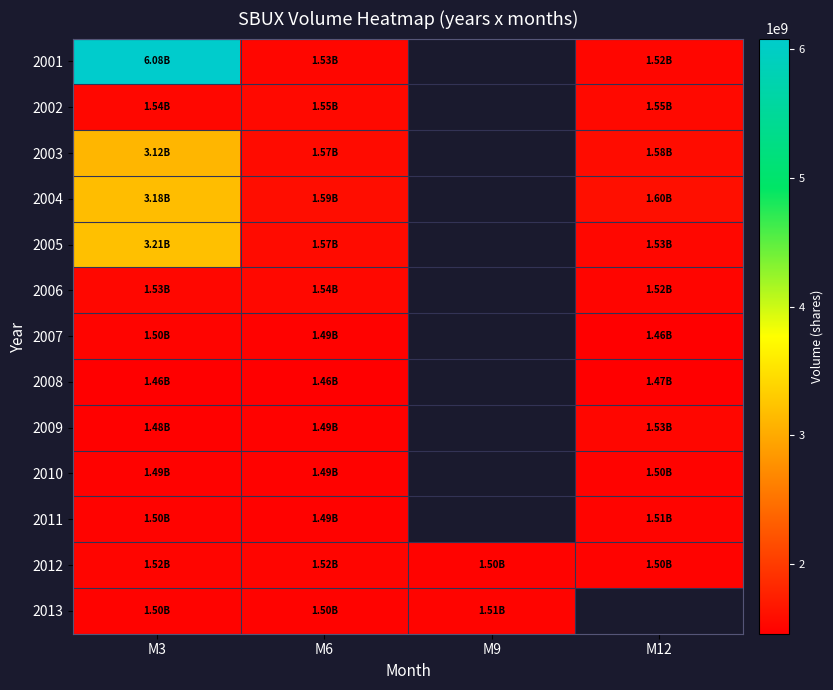

What is the approximate value of 2008 at M6?

1463400000.0